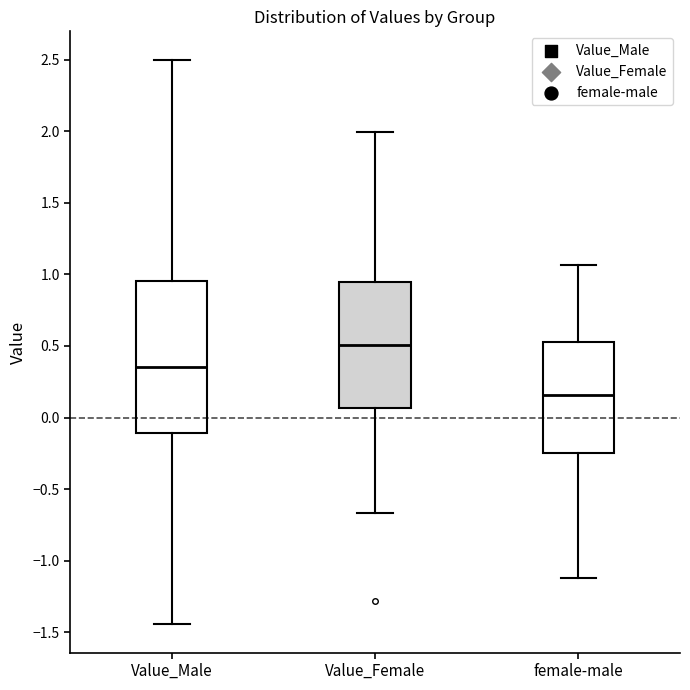

Reading left to right, transcribe this box plot: for each box, give where its median line is, the range the box spans, and where its two whiskers end, as read against the y-axis. The values are not printed on the chart, so give them approximately, as read against the axis.

Value_Male: median 0.35, box -0.10 to 0.95, whiskers -1.45 to 2.50
Value_Female: median 0.50, box 0.05 to 0.95, whiskers -0.65 to 2.00
female-male: median 0.15, box -0.25 to 0.55, whiskers -1.10 to 1.05